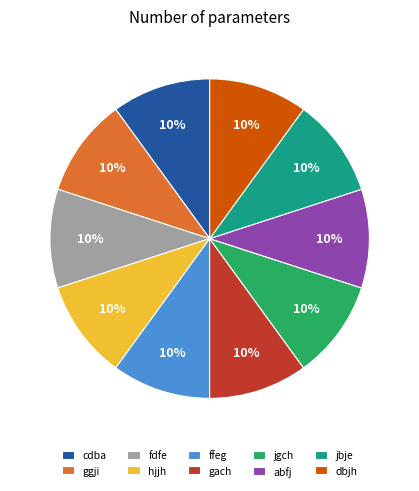

To the nearest percent, what is the combined percentage of hjjh and dbjh?

20%